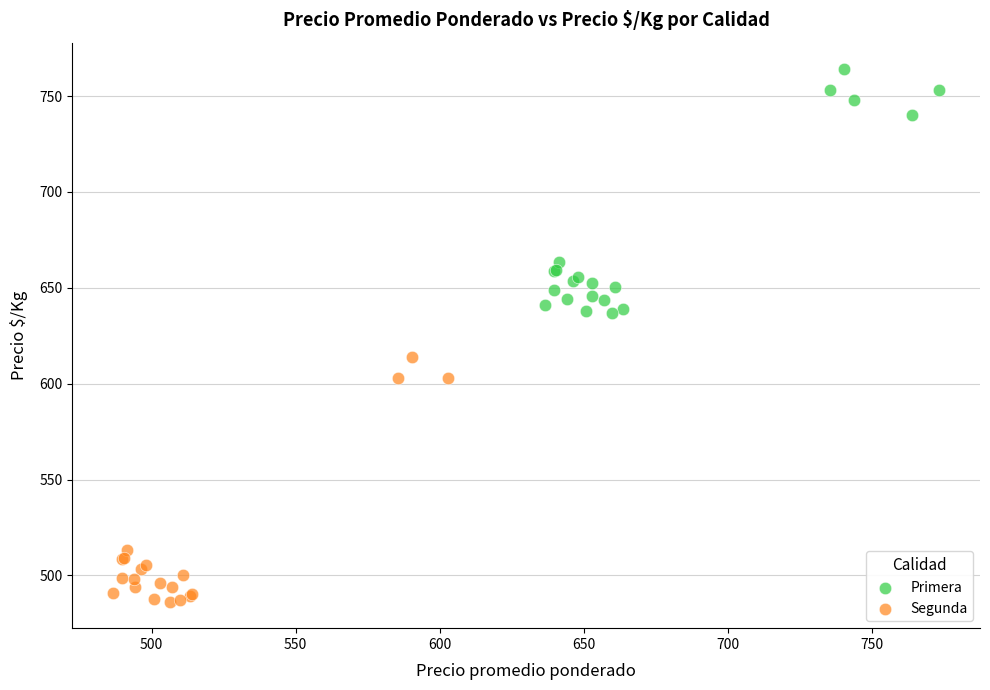

Which series reaches the minimum Y coordinate?

Segunda